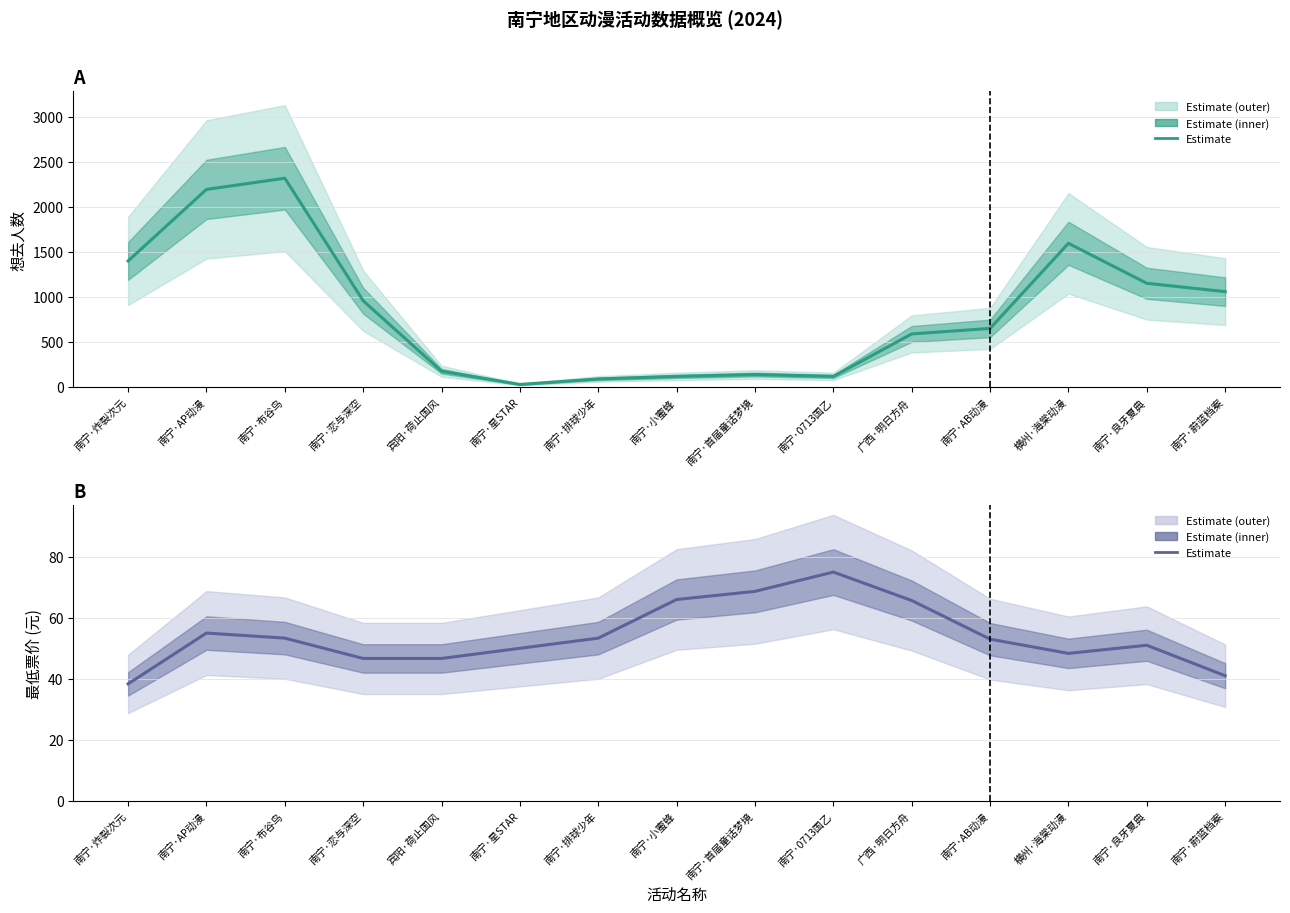

Which series has the largest total across all categories?

想去人数 (estimate)